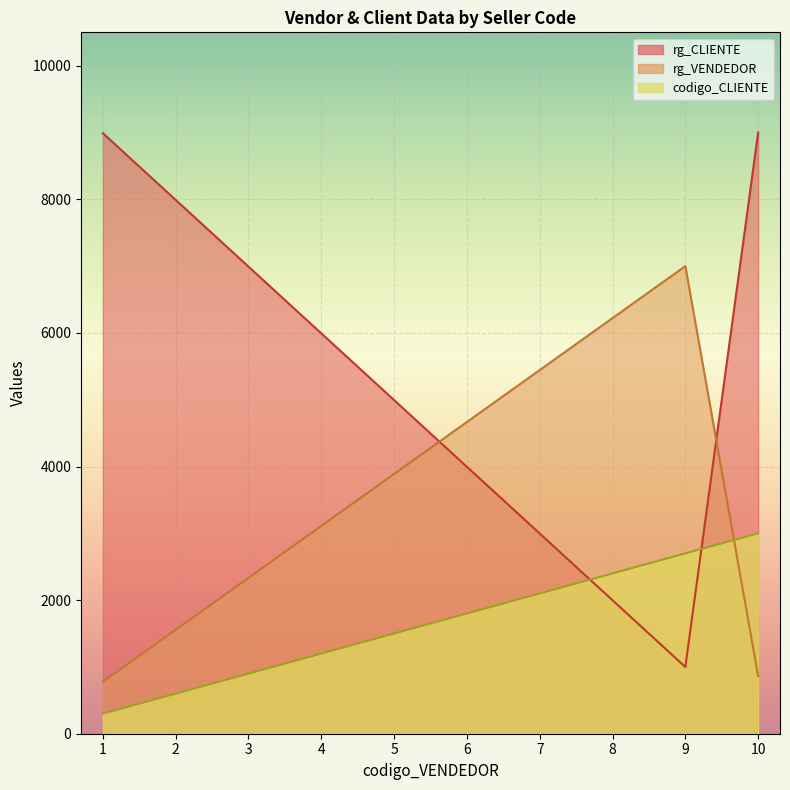

True or false: rg_CLIENTE has more than 2 points higher than both neighbors.

False